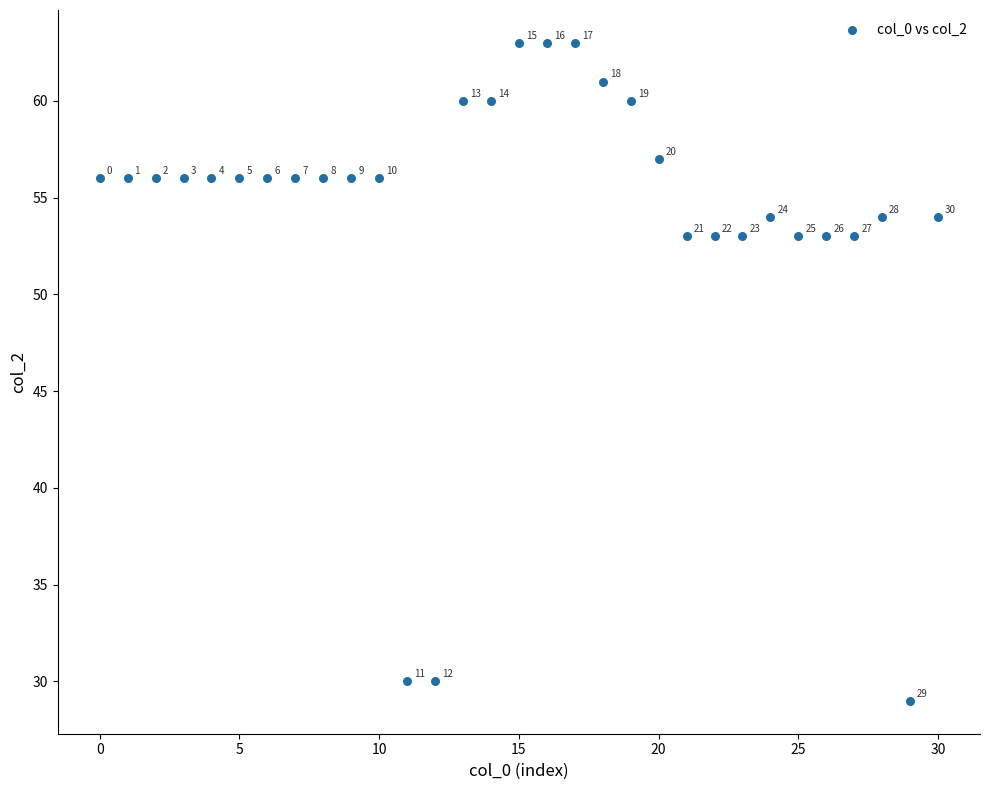

What is the range of Y values (max minus min)?

34